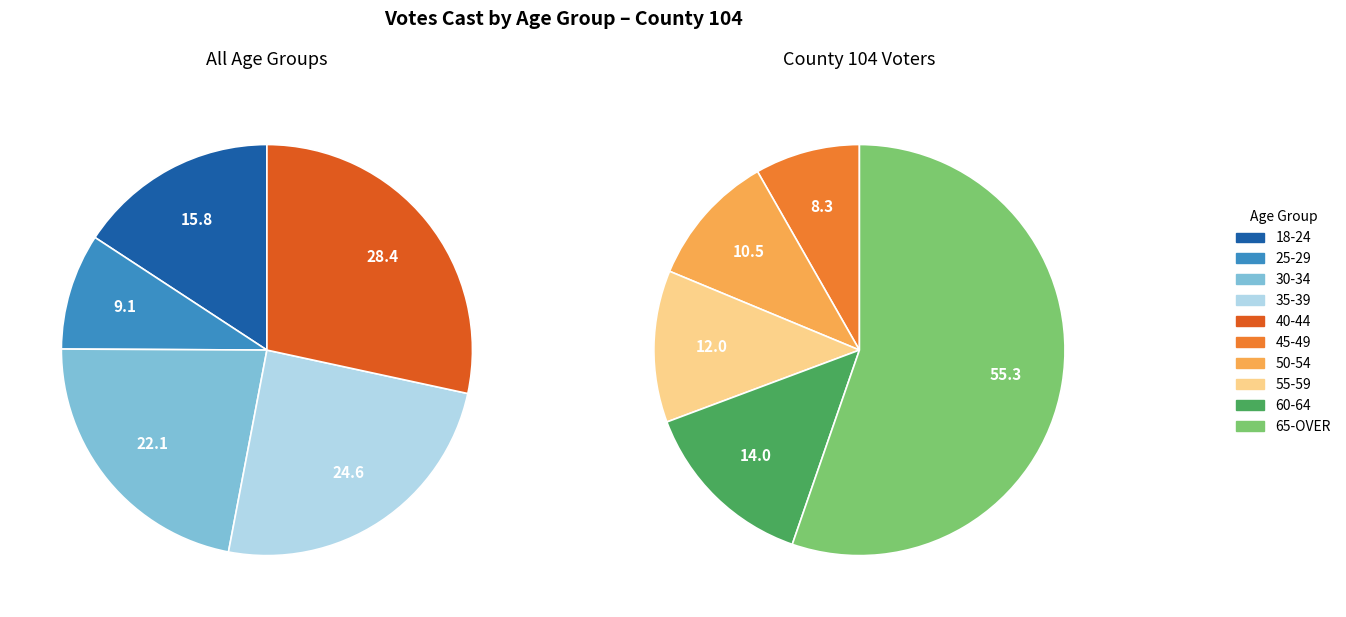

Is the sum of 50-54 and 40-44 greater than half?

No